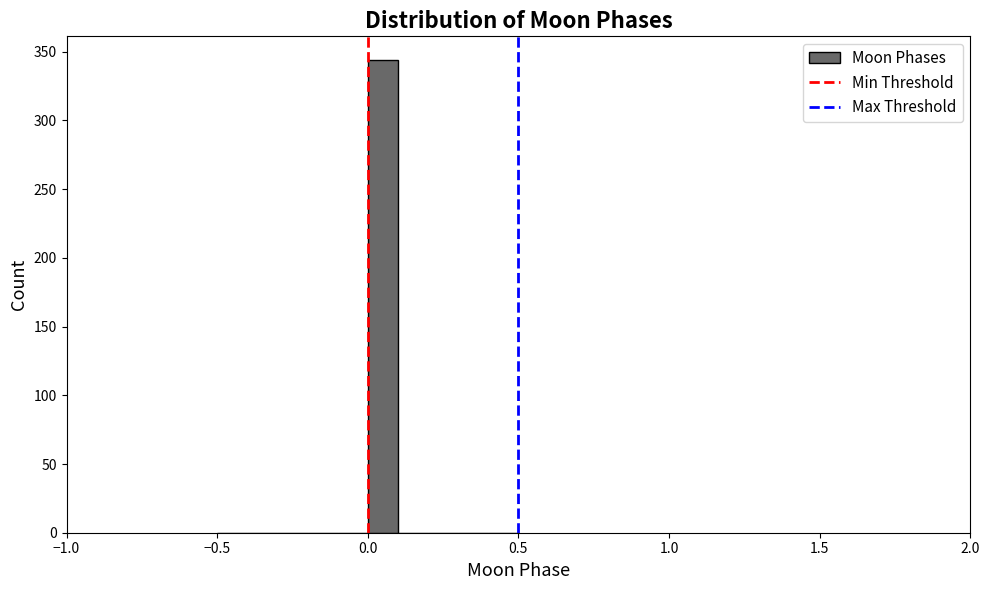

Around what value on the x-axis is the tallest bar? Give the approximate position of its centre, as read against the axis.

0.05